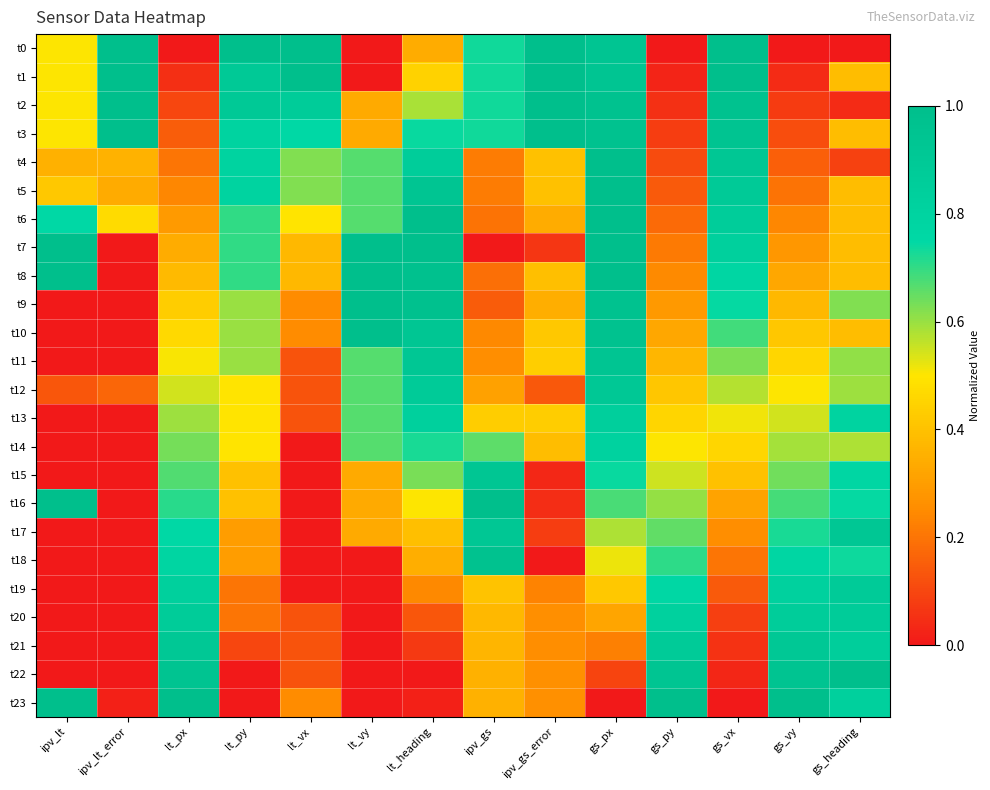

List the series in order of their peak value, lowest first.

t14, t13, t20, t19, t12, t21, t17, t15, t11, t18, t0, t1, t2, t3, t4, t5, t6, t7, t8, t9, t10, t16, t22, t23